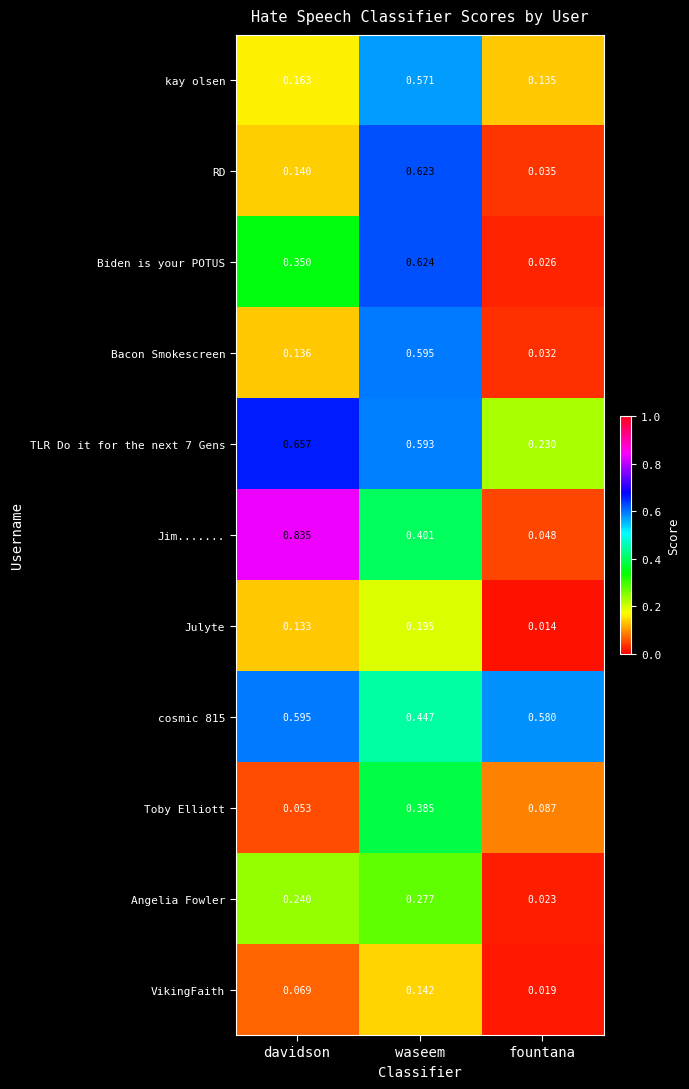

Which category has the highest value in the Jim....... series?

davidson